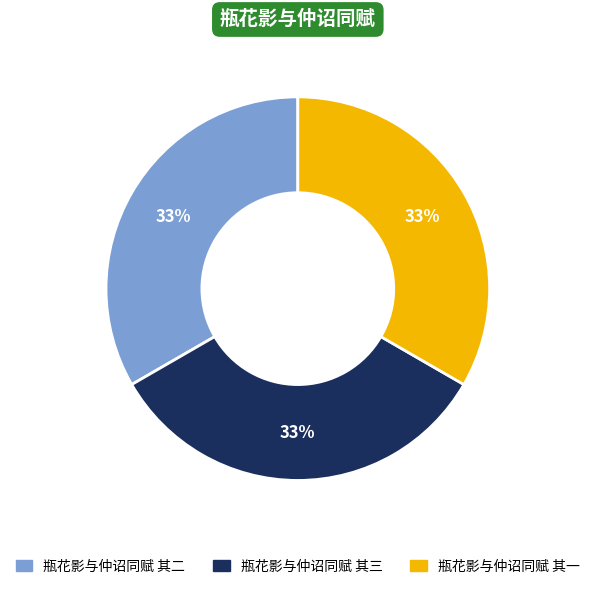

True or false: 瓶花影与仲诏同赋 其二 accounts for 33% of the total.

True